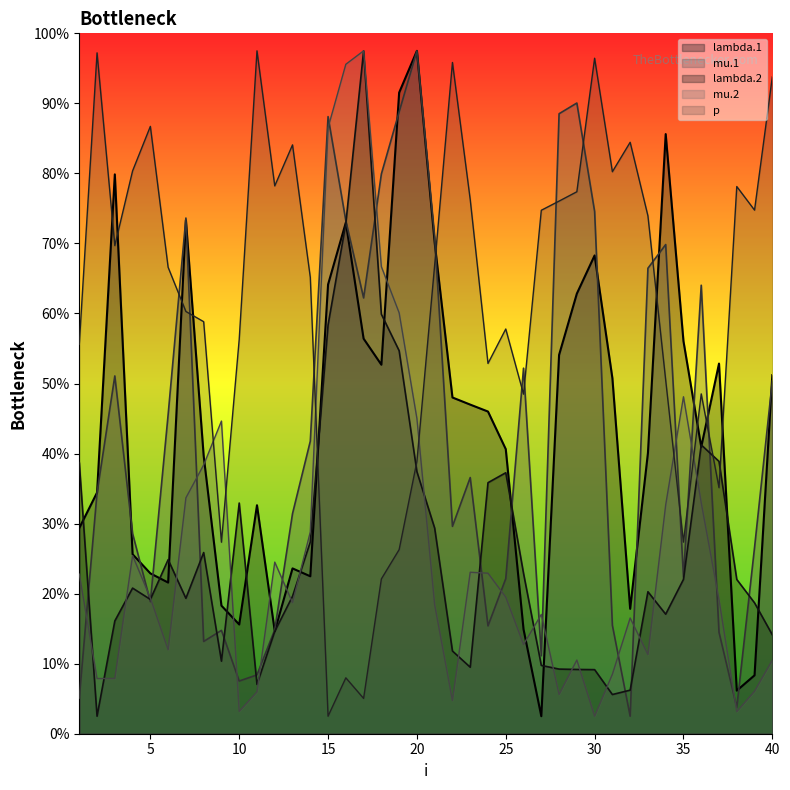

Which series ends up on top after the final intersection of lambda.1 and mu.2?

lambda.1